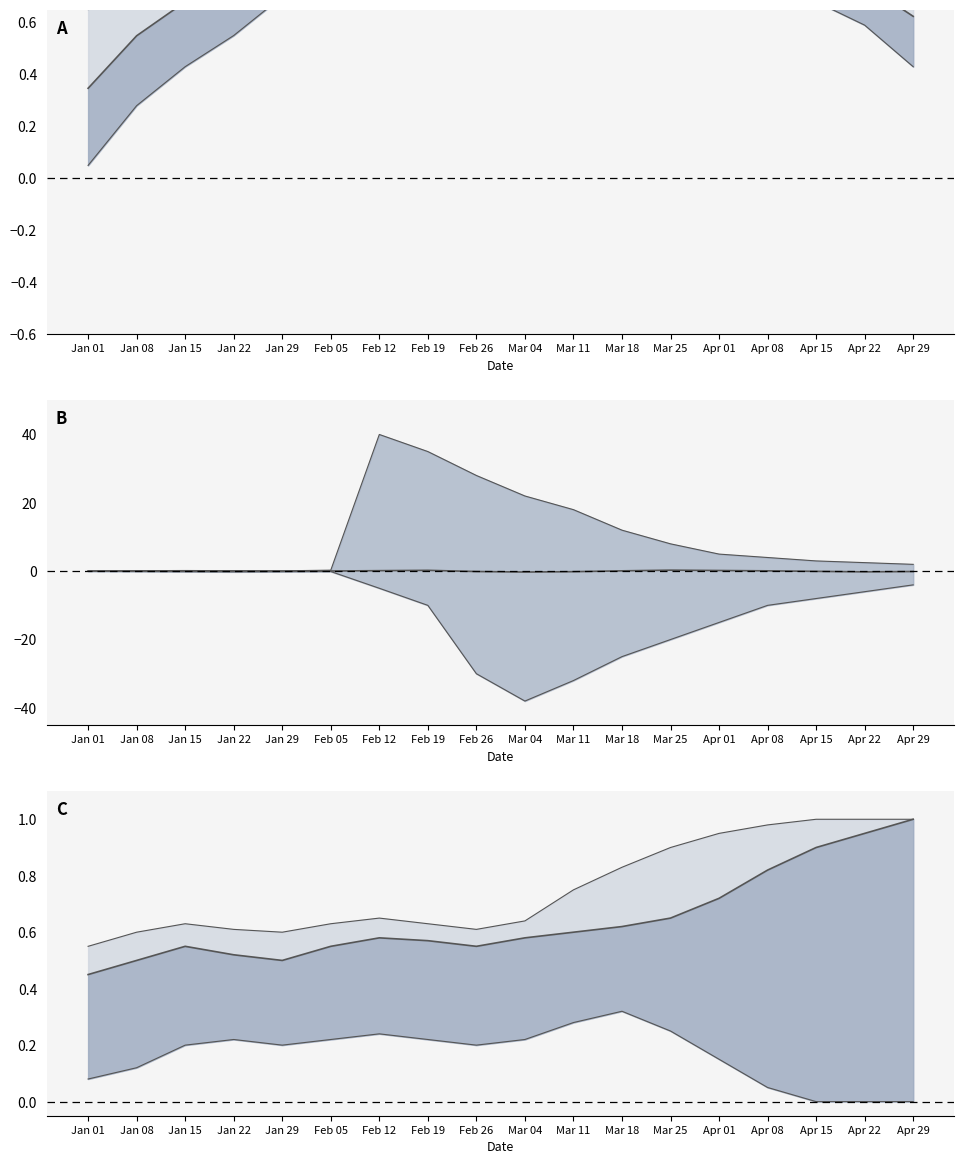

Is it true that the value at Jan 29 is 0.7?

False